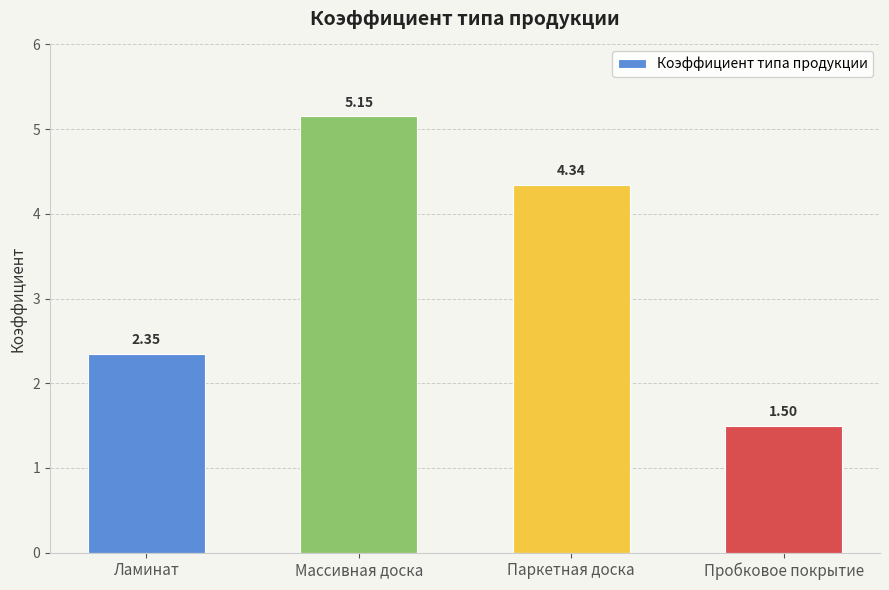

Which category has the lowest value across all series?

Пробковое покрытие